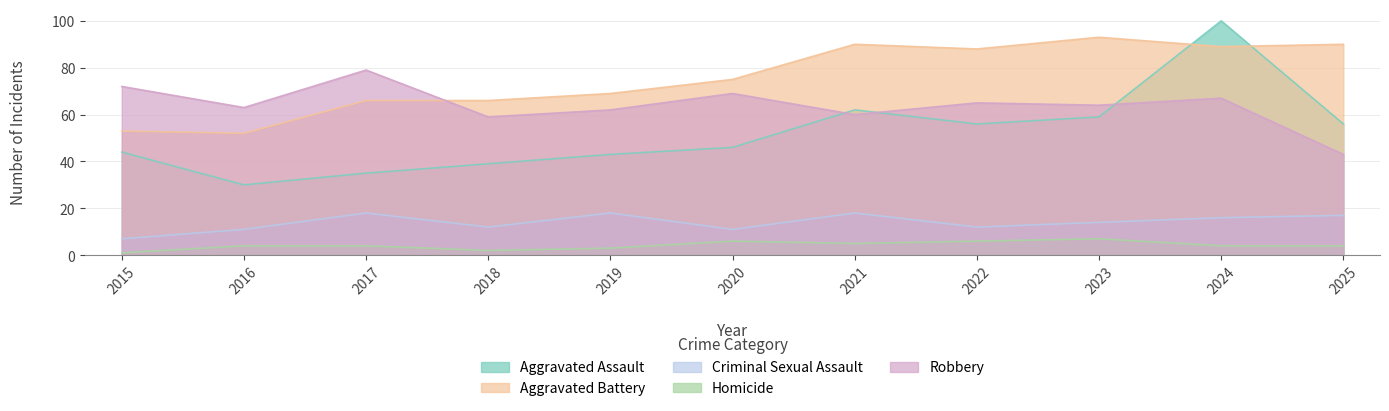

What is the total value across all series at 2017?

202